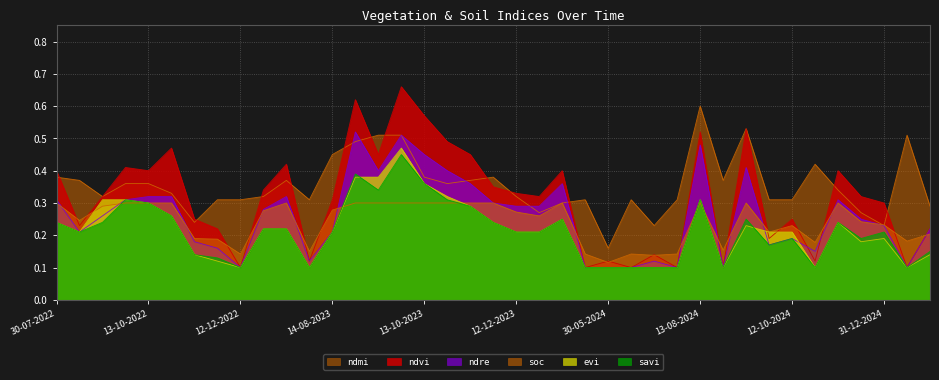

Which series has the largest total across all categories?

ndmi